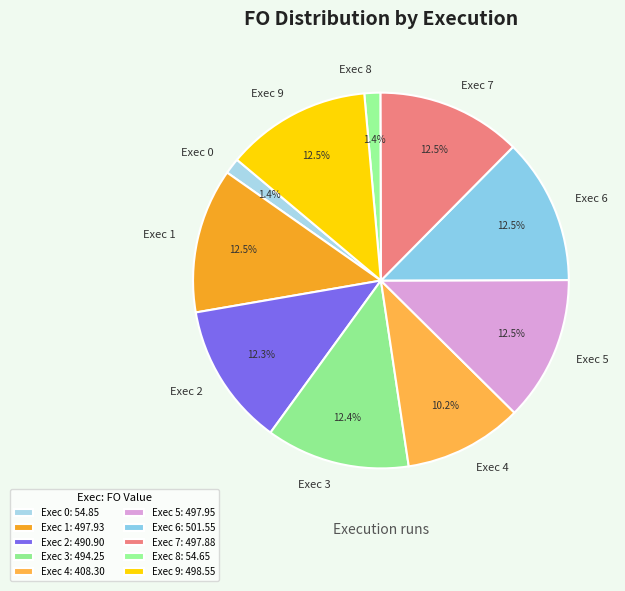

To the nearest percent, what is the difference between the largest and smallest slice percentages?

11%